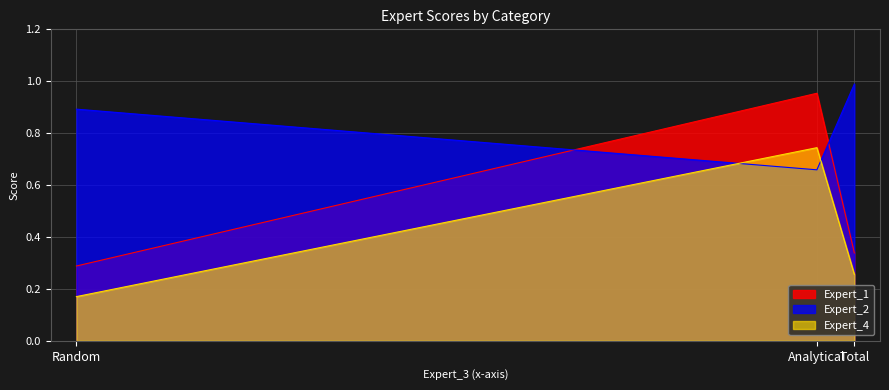

Which series has the largest total across all categories?

Expert_2